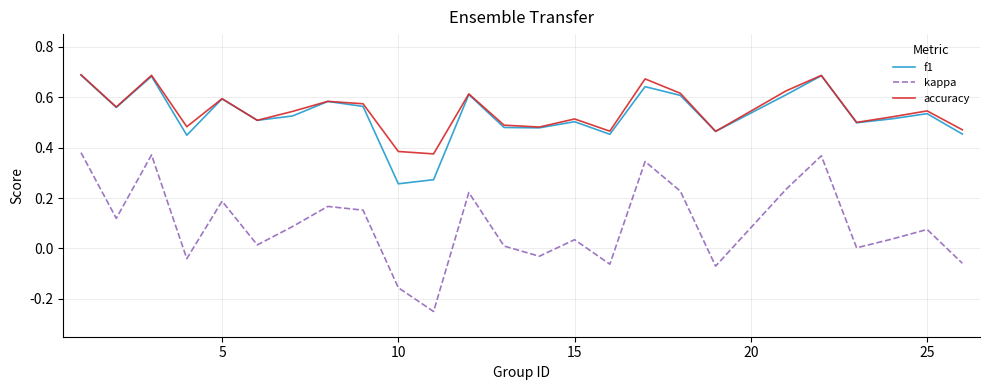

True or false: accuracy and kappa cross at least once.

False